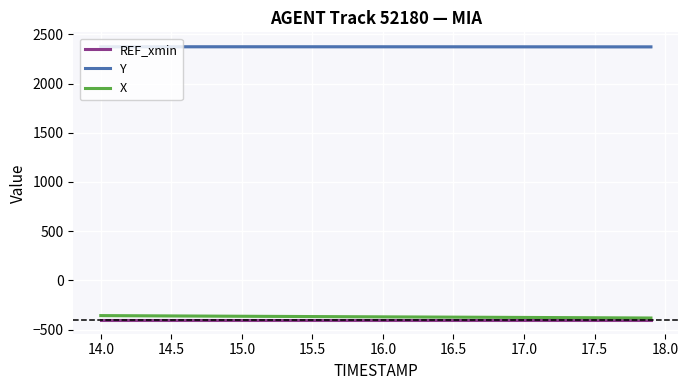

What is the minimum value for REF_xmin?

-401.6